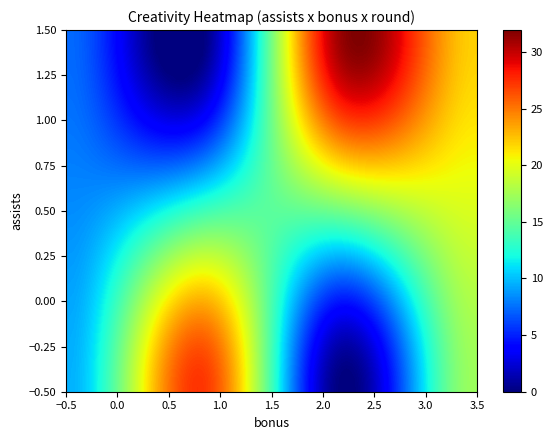

At how many categories does at least one series exceed 5?

27